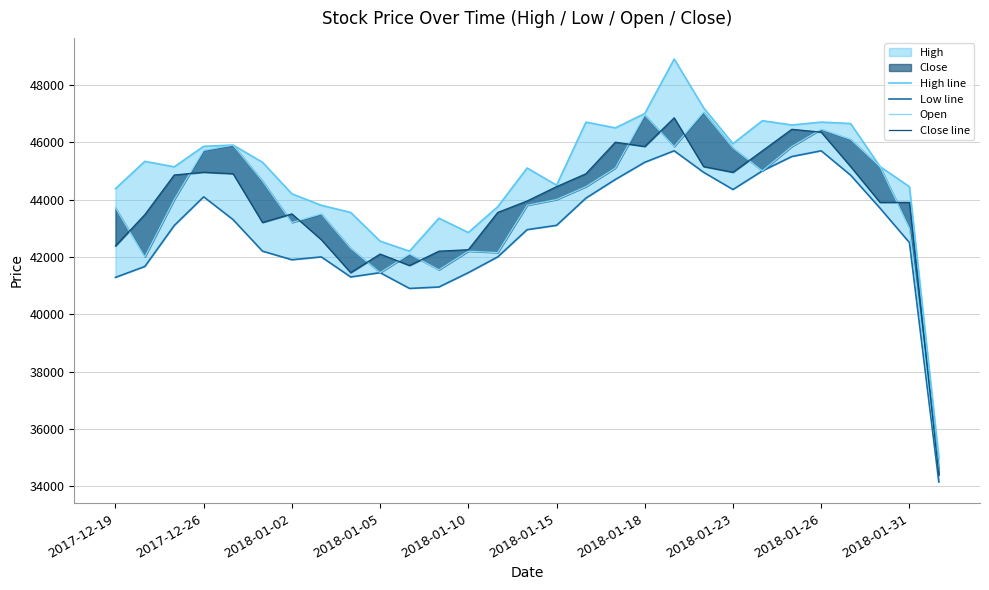

Which series has the largest total across all categories?

High line